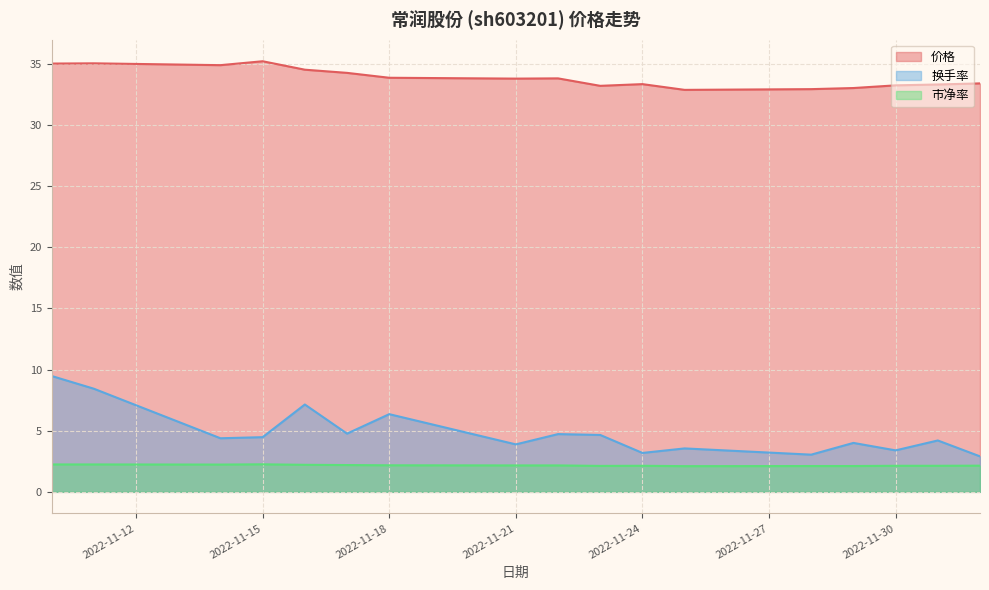

At which label does 市净率 reach its peak?

2022-11-15